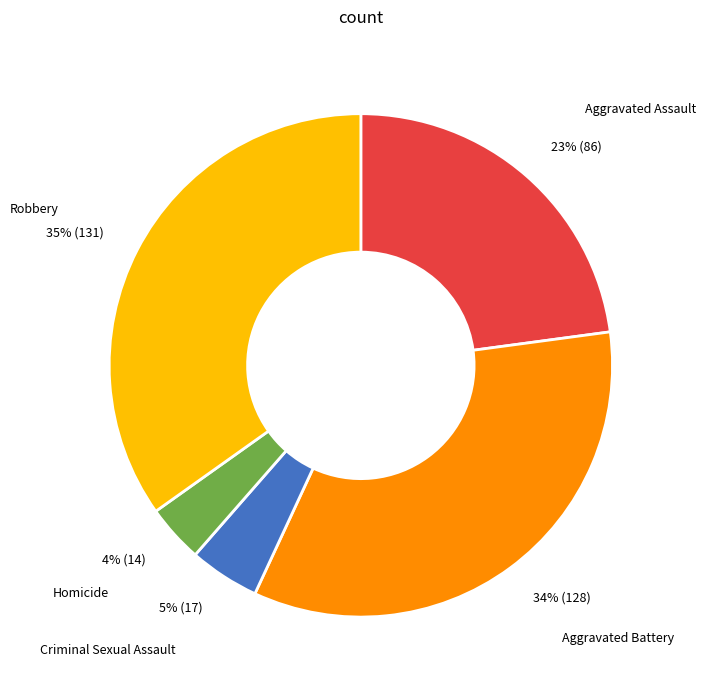

To the nearest percent, what is the average slice percentage?

20%